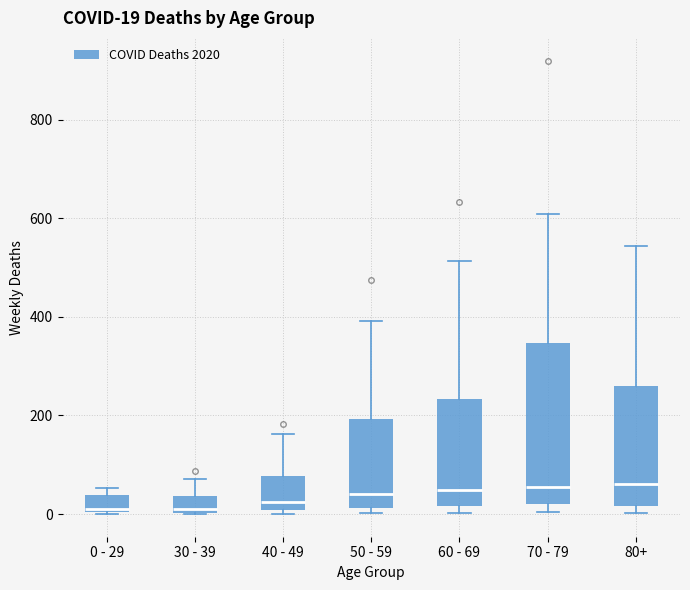

Which box is the tallest, from its lower edge to its upper edge?

70 - 79